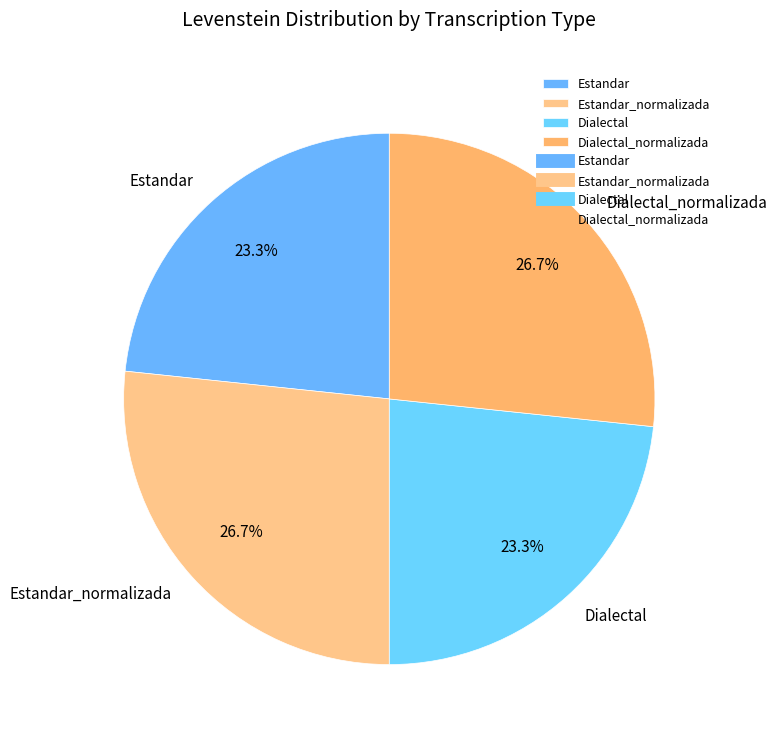

Between Dialectal_normalizada and Estandar, which is larger?

Dialectal_normalizada